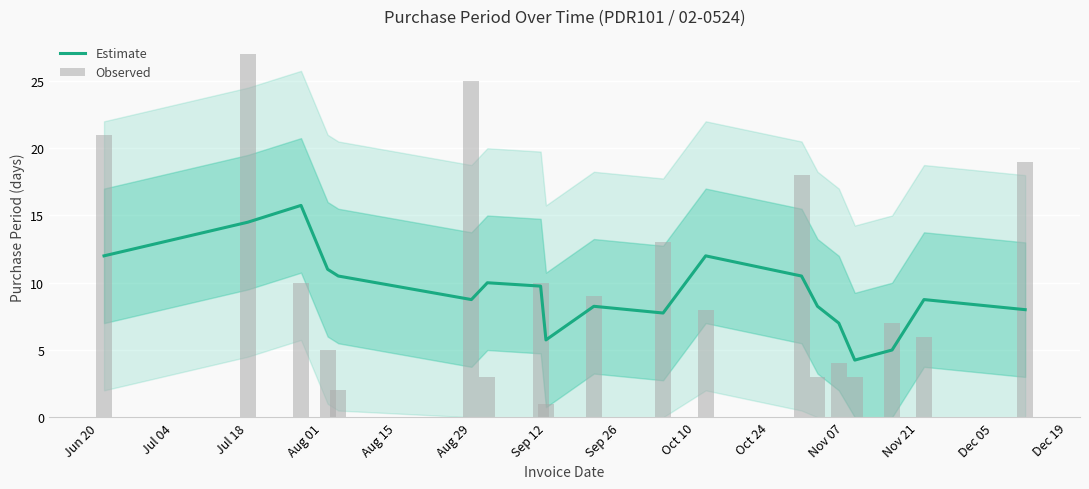

What is the value of the Estimate bar at the 5th from the left?

10.5